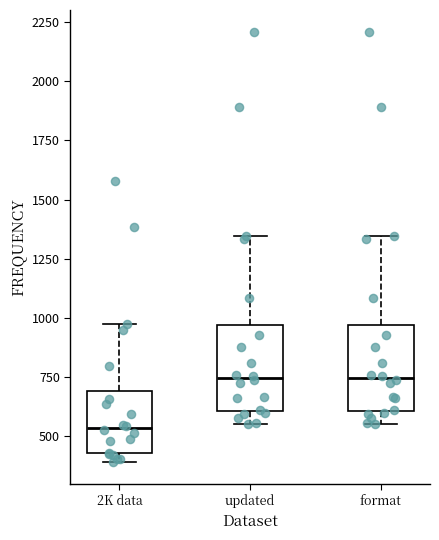

Reading left to right, read every box against the y-axis: the position of its median line, the range the box covers, and the ends of its whiskers. The values are not printed on the chart, so give them approximately, as read against the axis.

2K data: median 550, box 450 to 700, whiskers 400 to 1000
updated: median 750, box 600 to 950, whiskers 550 to 1350
format: median 750, box 600 to 950, whiskers 550 to 1350